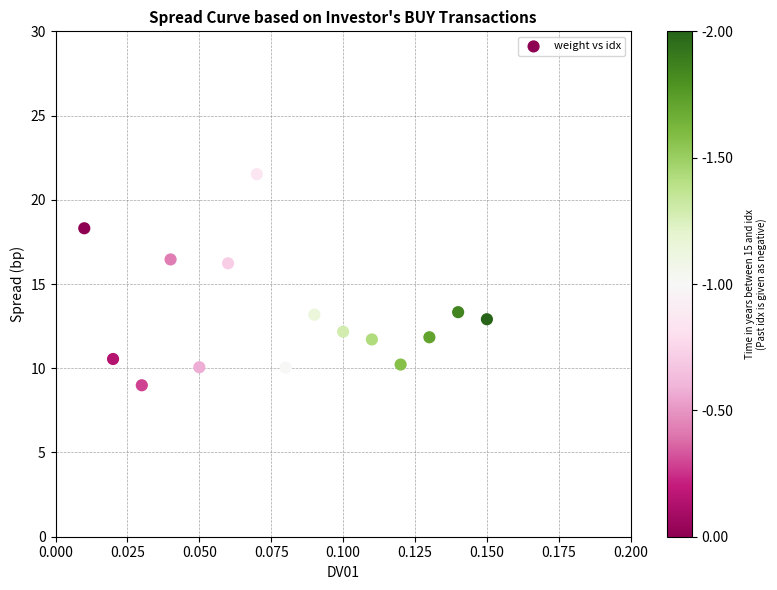

What is the range of Y values (max minus min)?

12.5